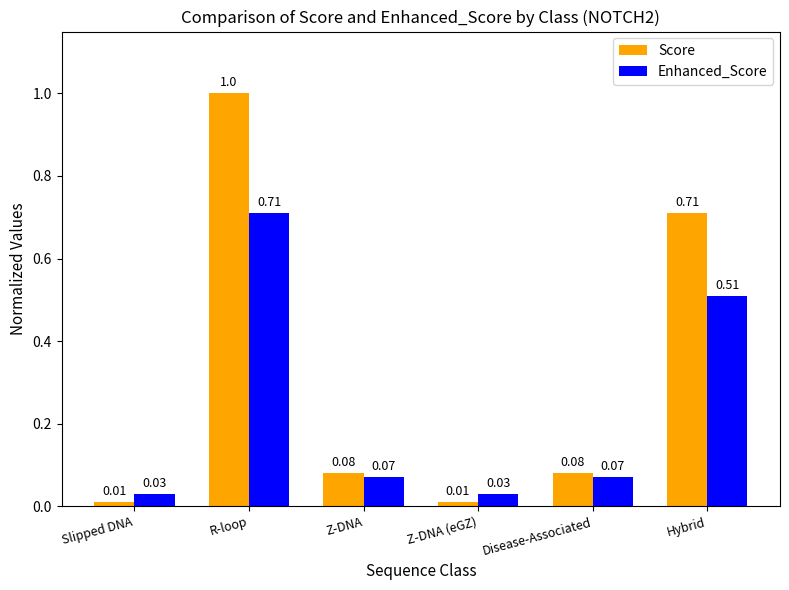

How many groups of bars are there?

6